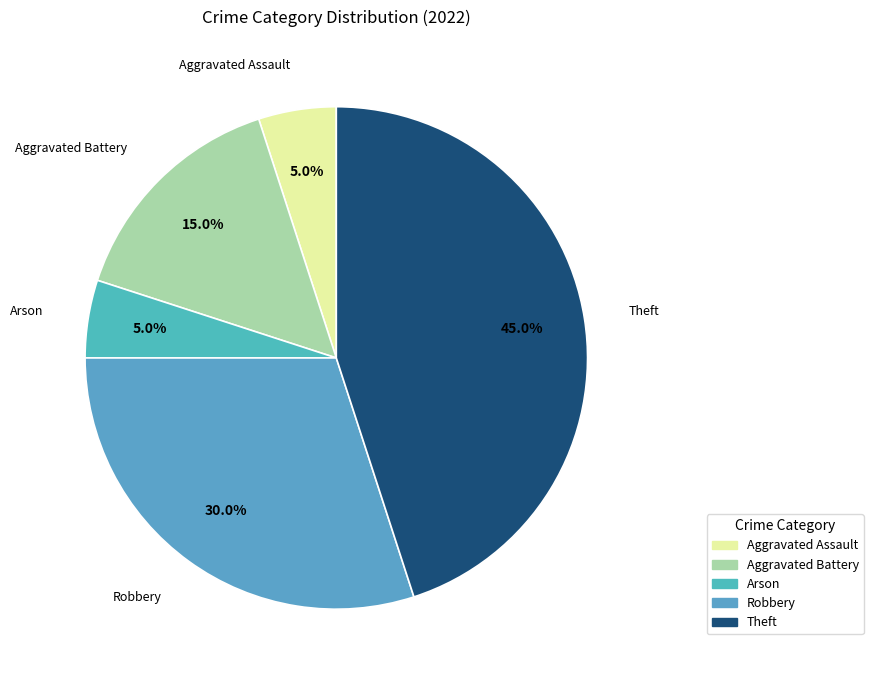

What percentage do Aggravated Battery and Aggravated Assault together represent?

20.0%